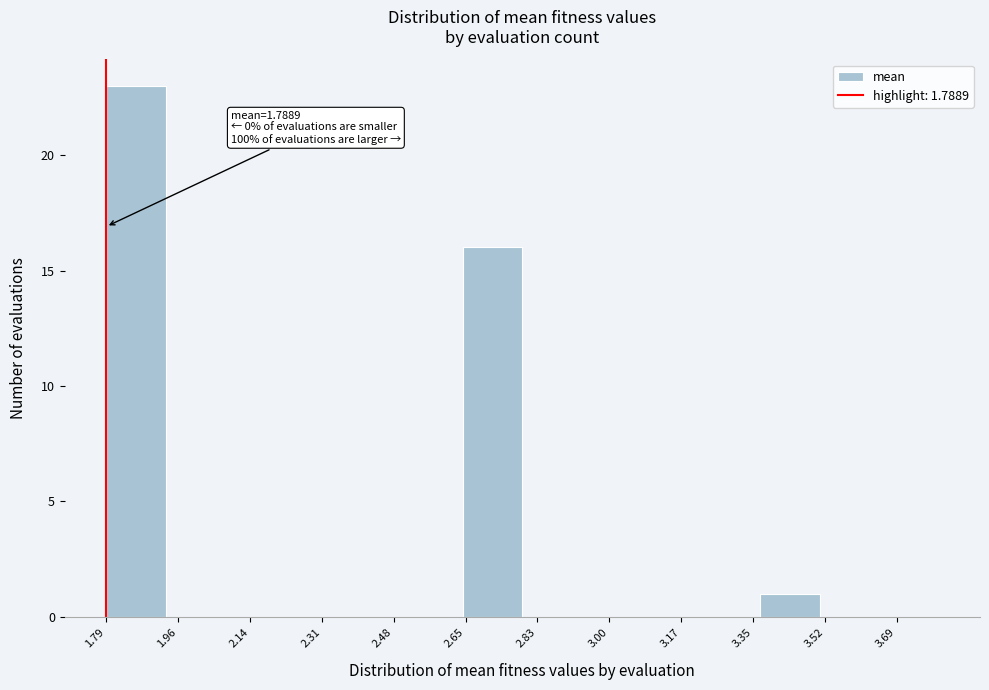

Which range on the x-axis has the tallest bar?

1.78 to 1.94